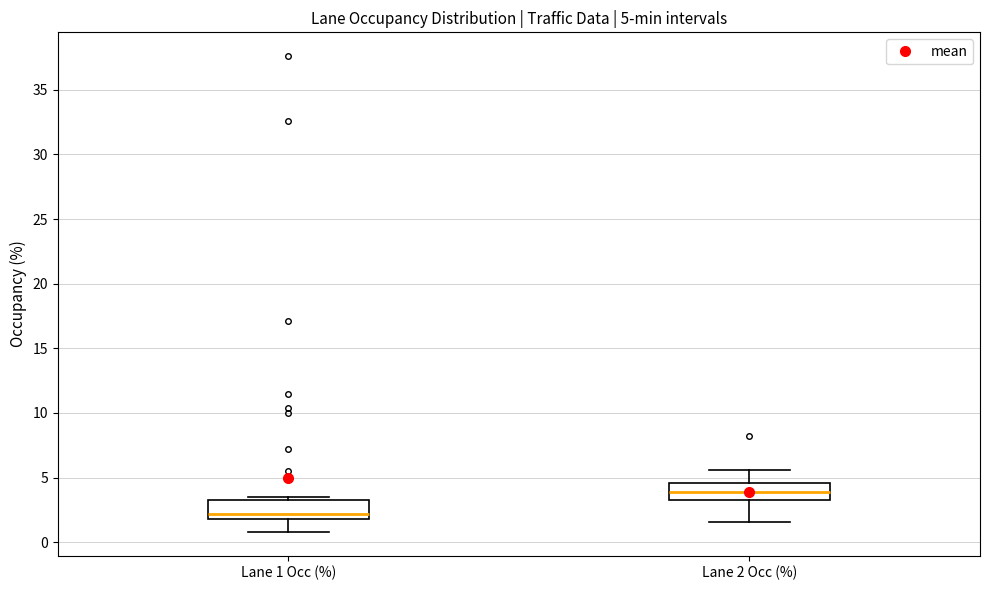

Which box has the highest median line?

Lane 2 Occ (%)